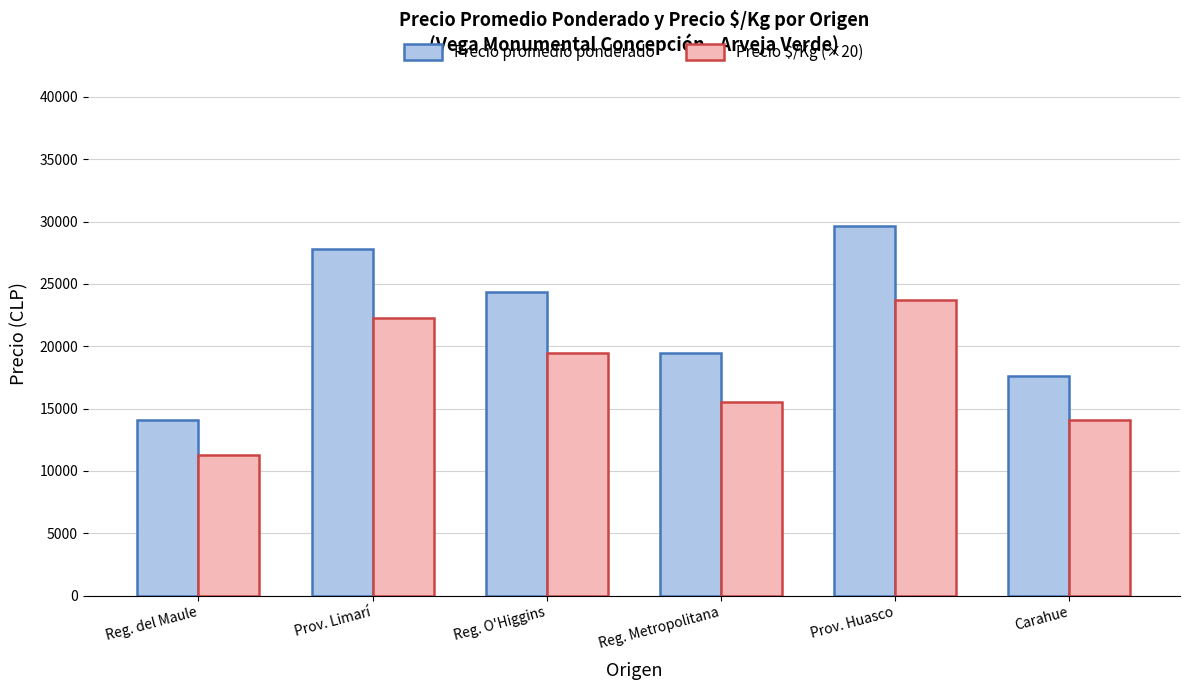

At which category is the sum across all series the highest?

Prov. Huasco